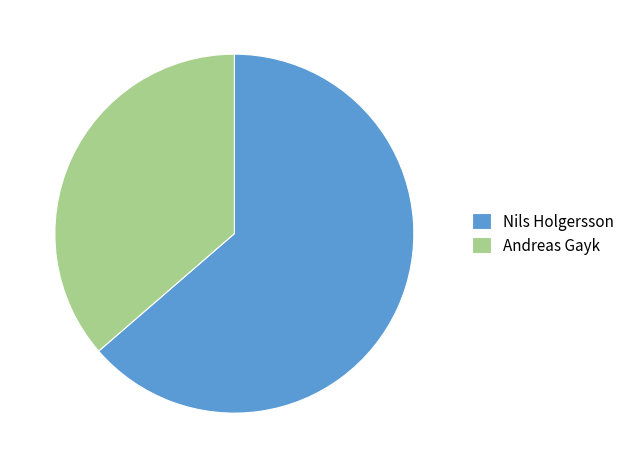

True or false: Nils Holgersson accounts for 64% of the total.

True